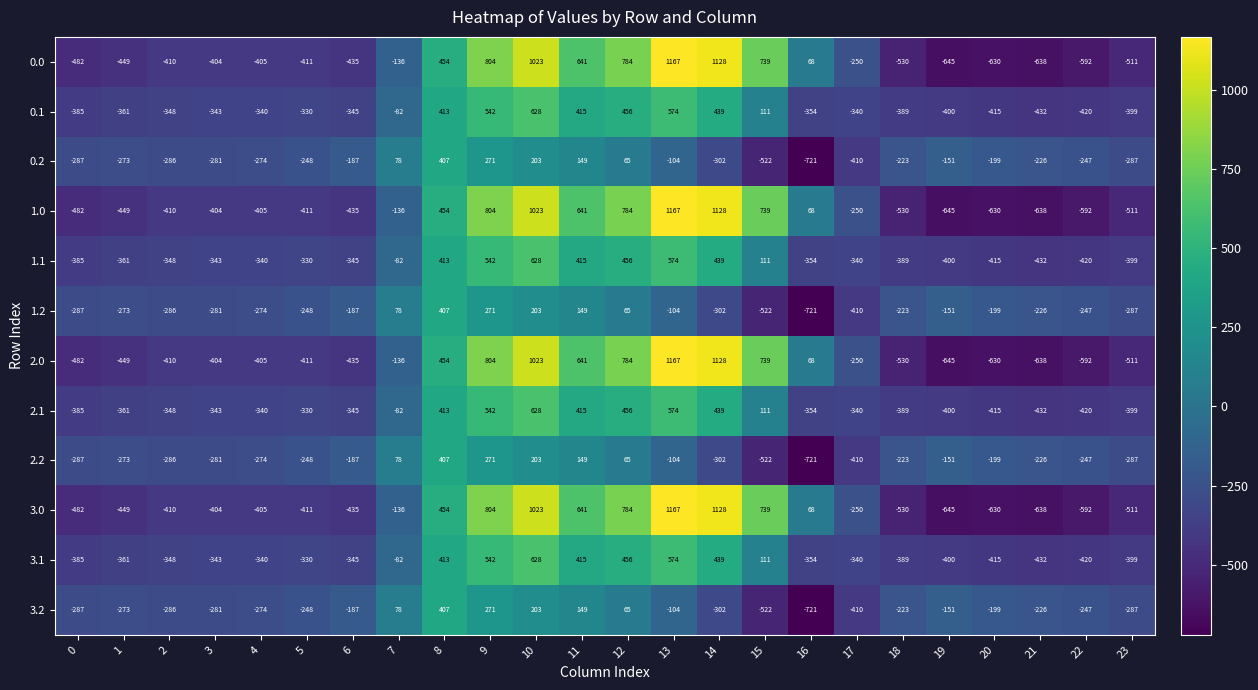

At how many categories does at least one series exceed 468?

7